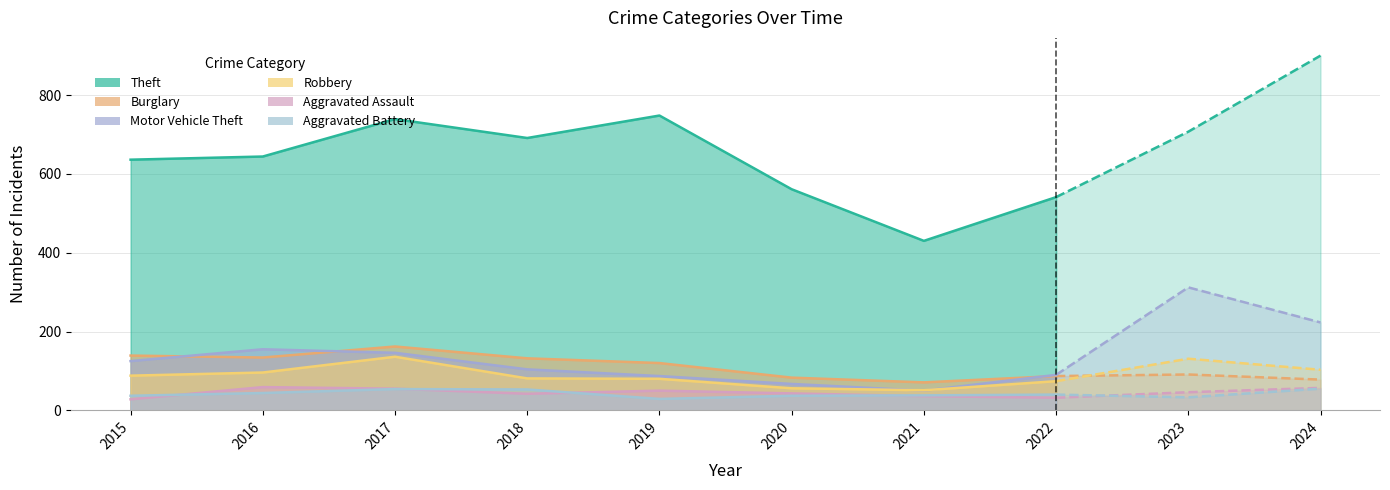

At which category is the sum across all series the highest?

2024